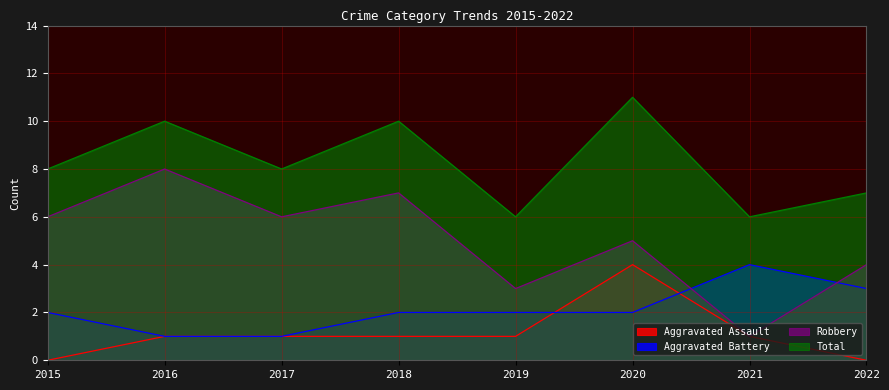

How many lines are shown in the chart?

4